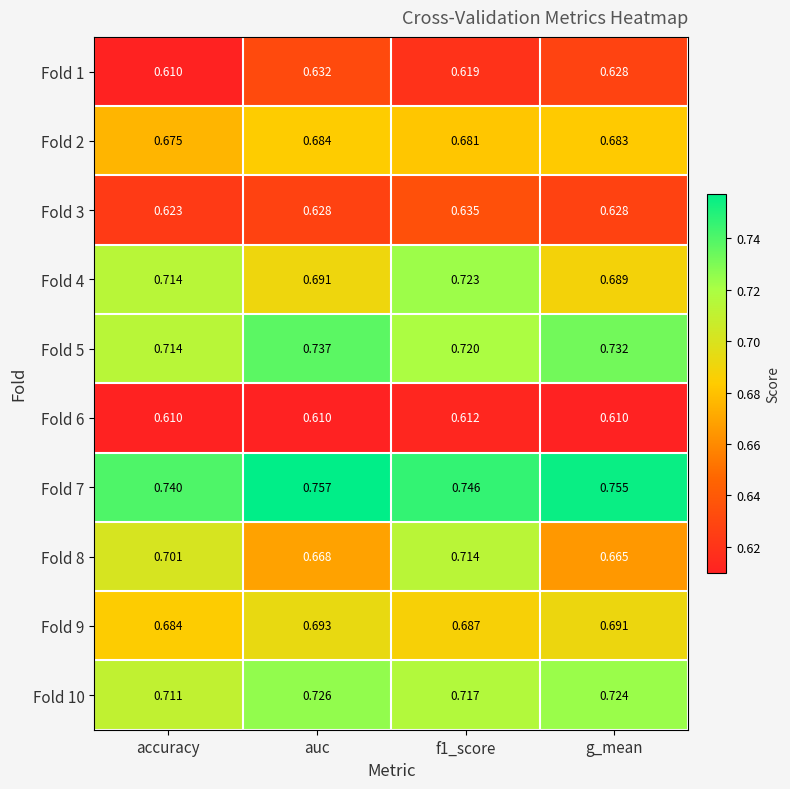

Which category has the highest value in the Fold 10 series?

auc